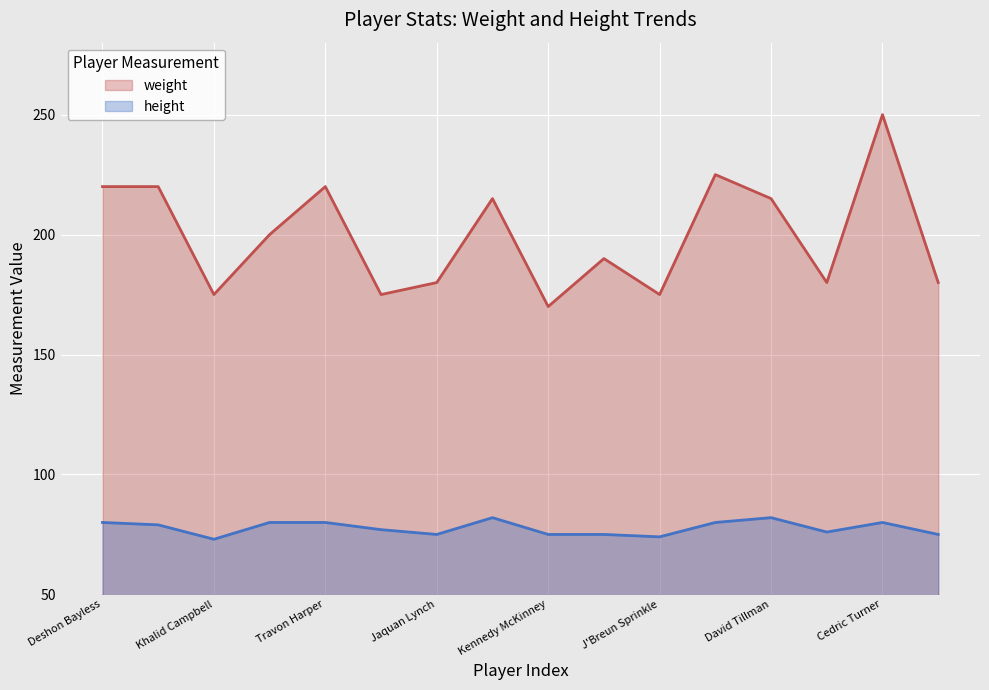

What is the value of the height point at the 15th from the left?

80